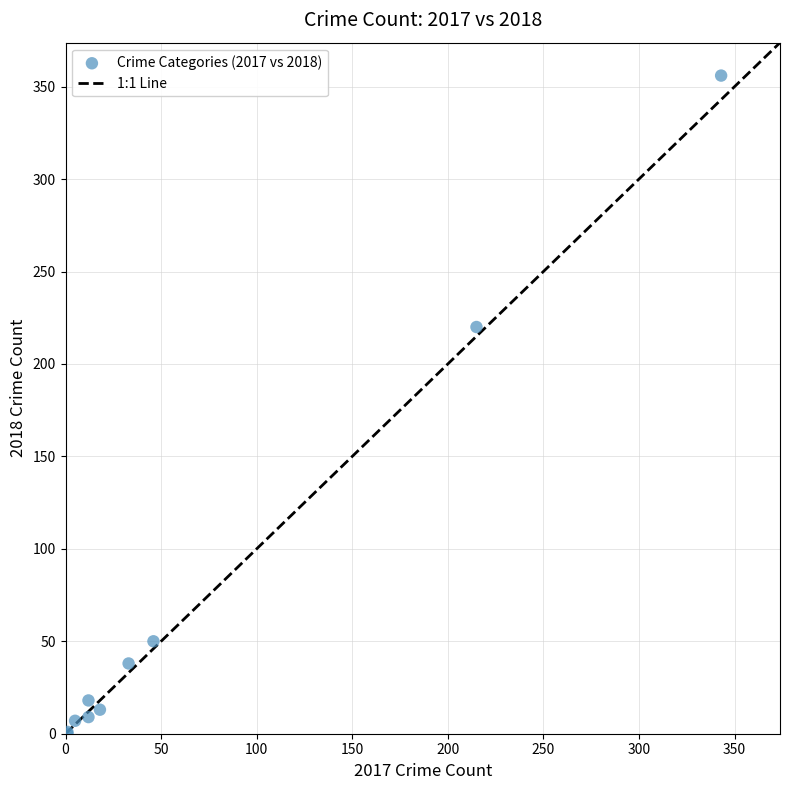

What Y value in the scatter plot is closest to 178?

220